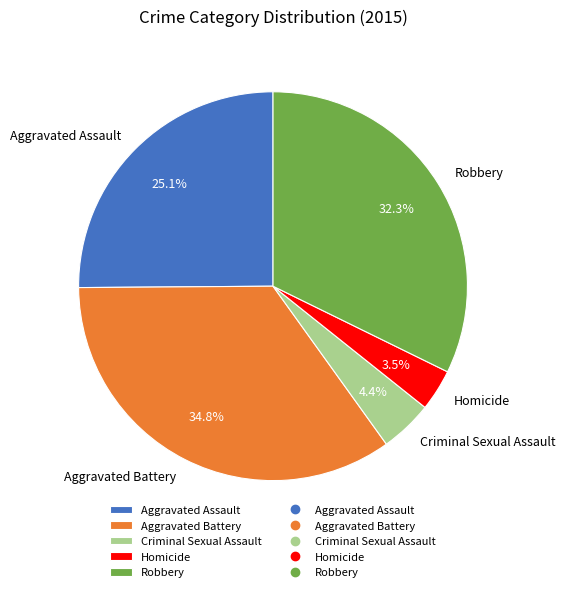

Is it true that Aggravated Assault is 34% of the pie?

False